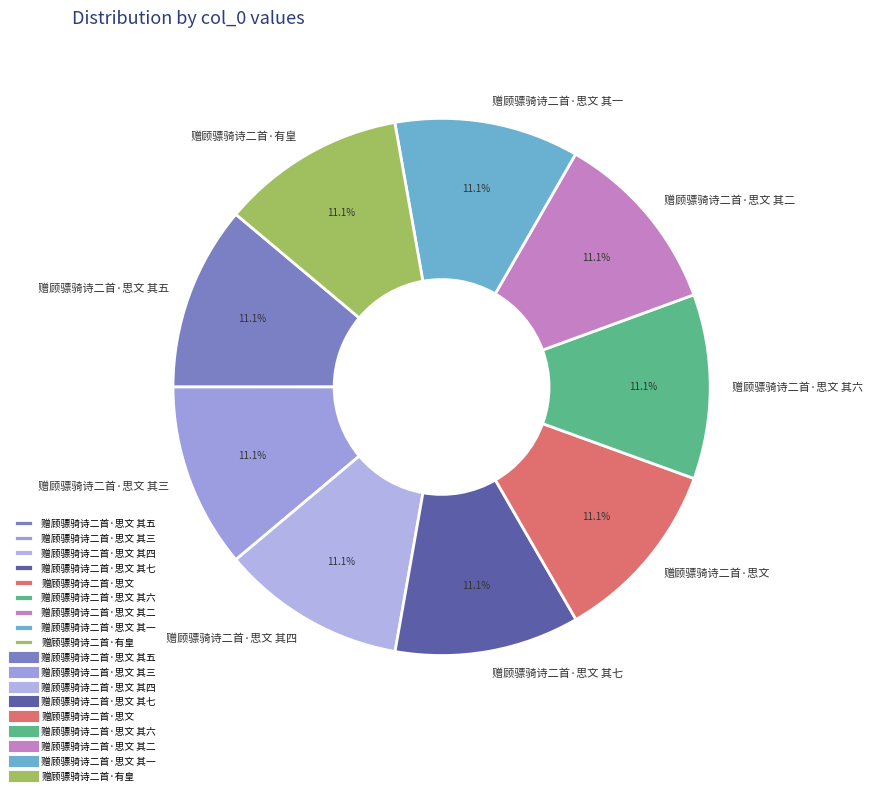

True or false: 赠顾骠骑诗二首·思文 其六 accounts for 11% of the total.

True